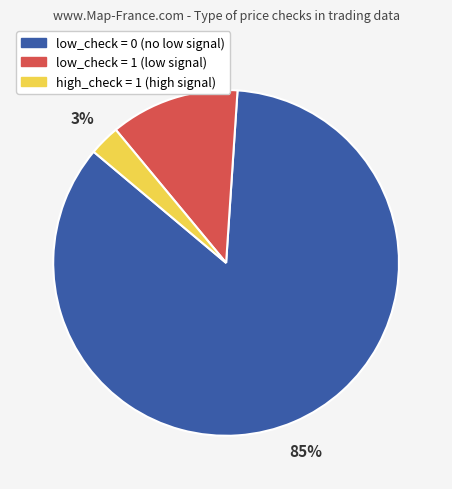

To the nearest percent, what is the difference between the largest and smallest slice percentages?

82%